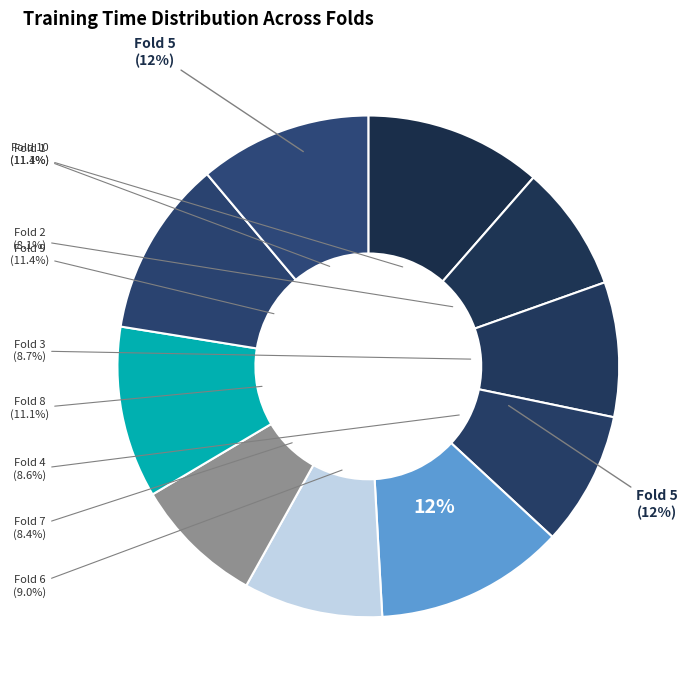

Does Fold 1 represent more than half of the total?

No